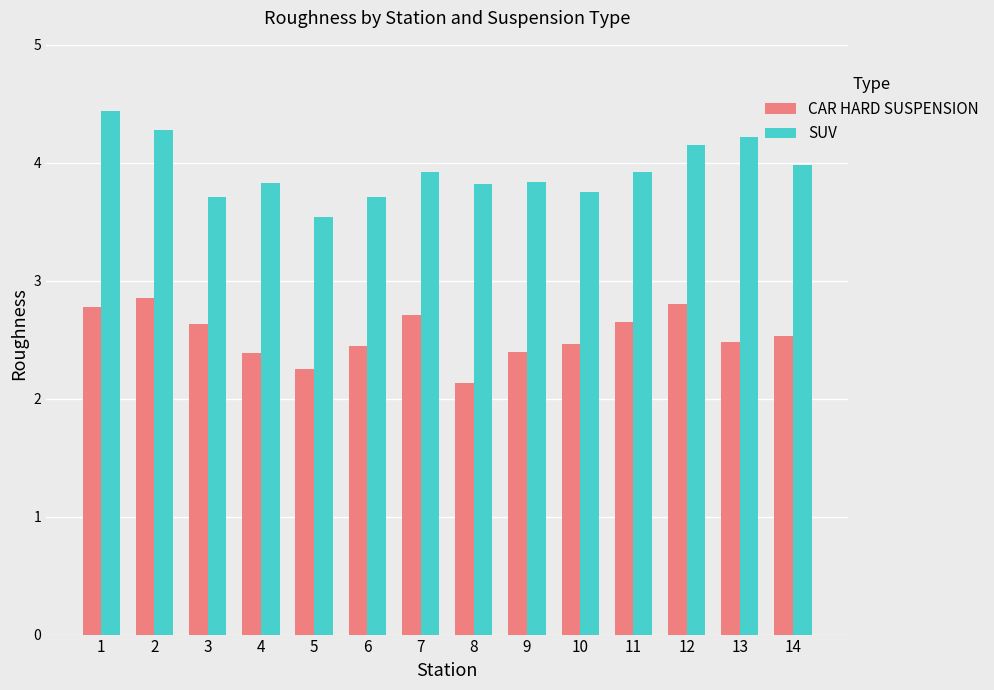

What is the value of the SUV bar at the 9th from the left?

3.8